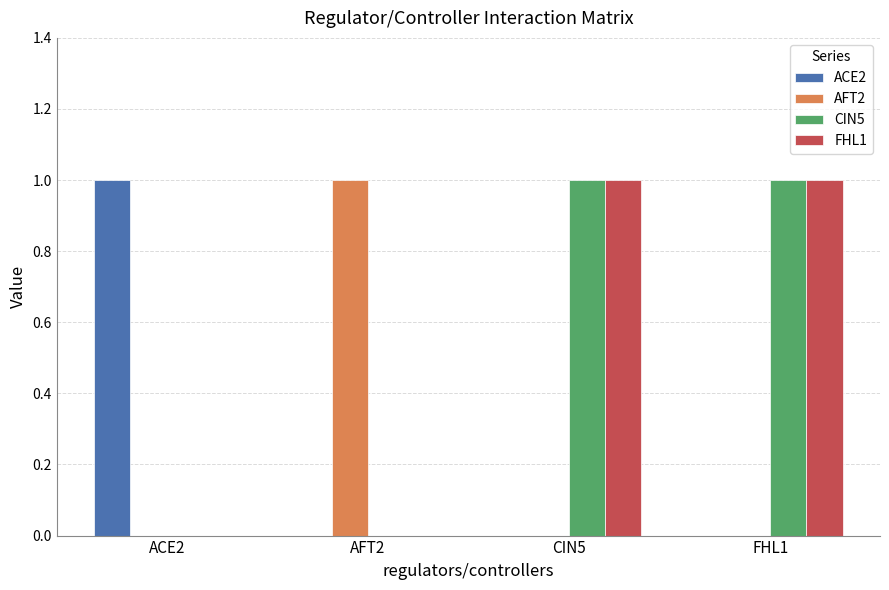

True or false: CIN5 has a value of 1 at CIN5.

True